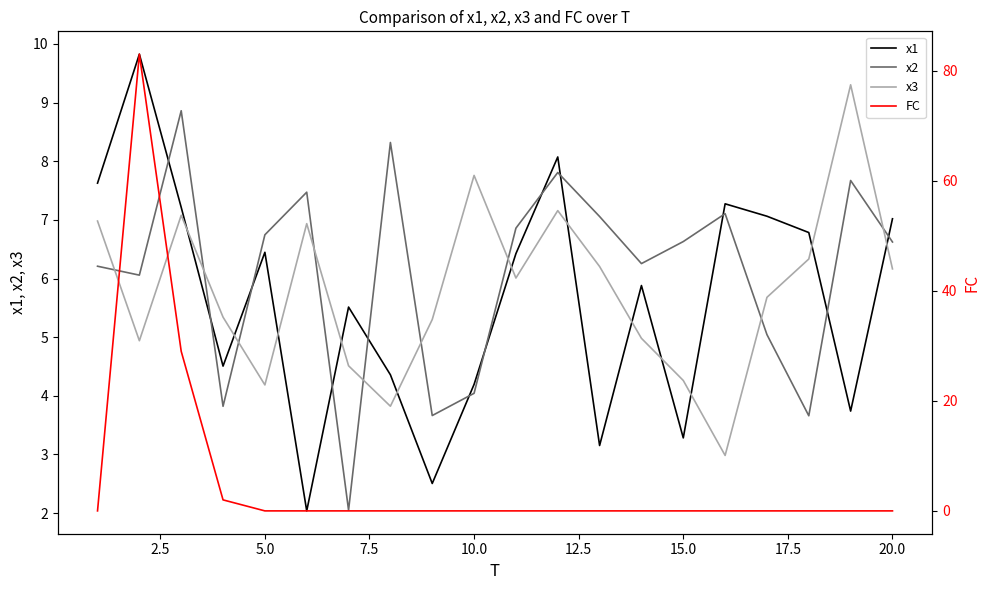

What is the lowest value of the x2 series?

2.0